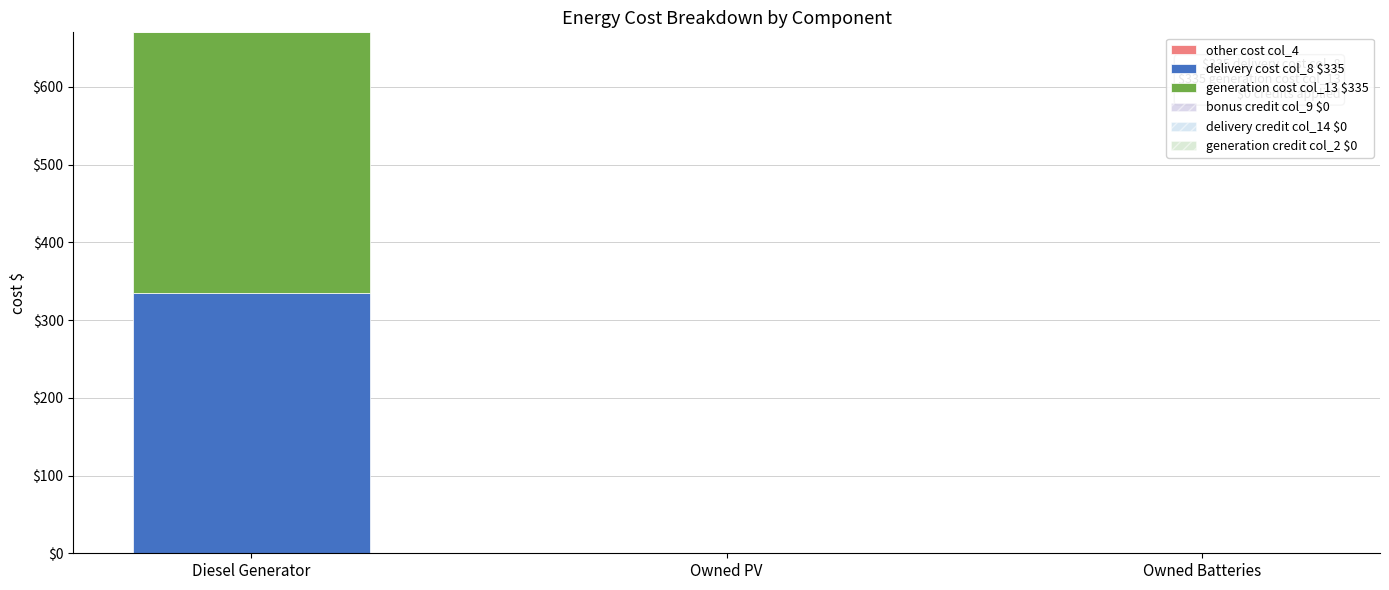

What is the label of the 3rd bar from the right?

Diesel Generator